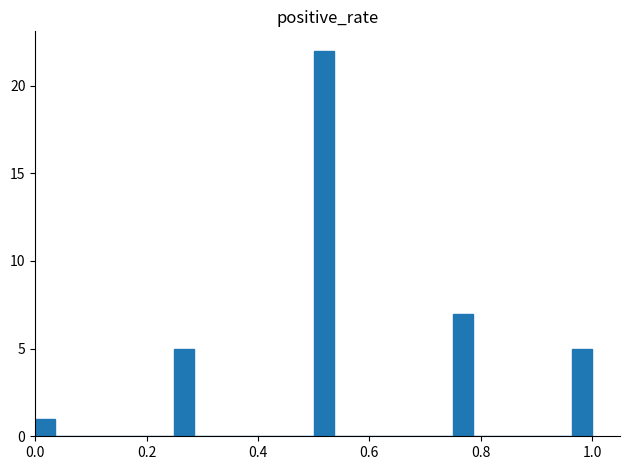

Around what value on the x-axis is the tallest bar? Give the approximate position of its centre, as read against the axis.

0.52